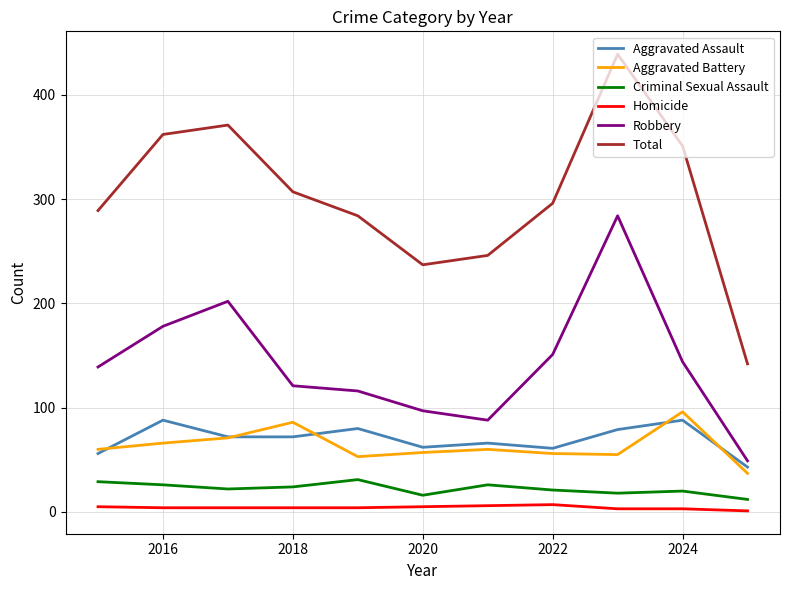

How many lines are shown in the chart?

6